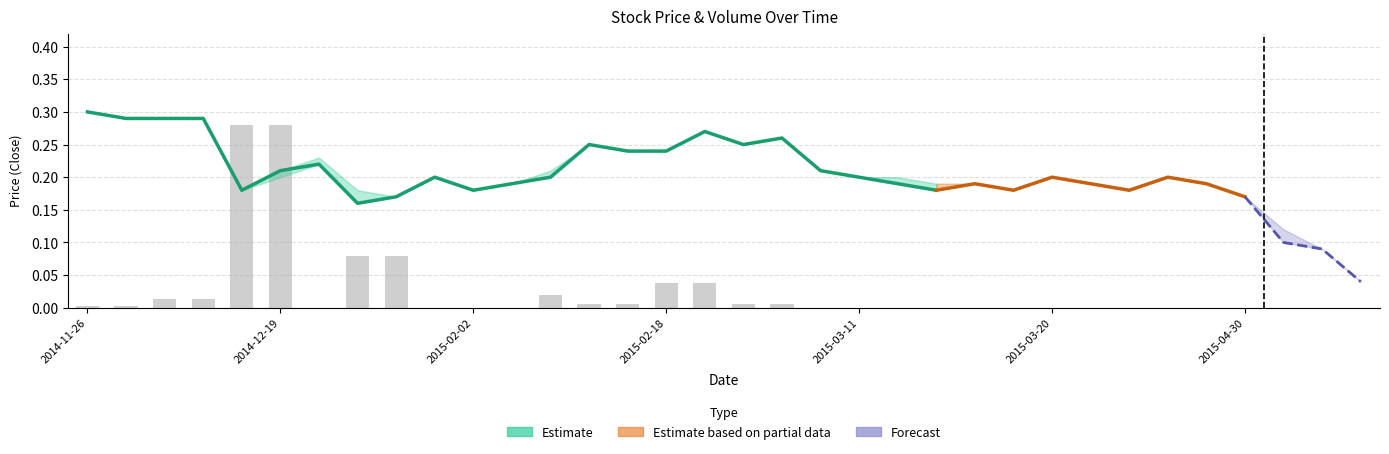

What is the sum of all values?

0.9